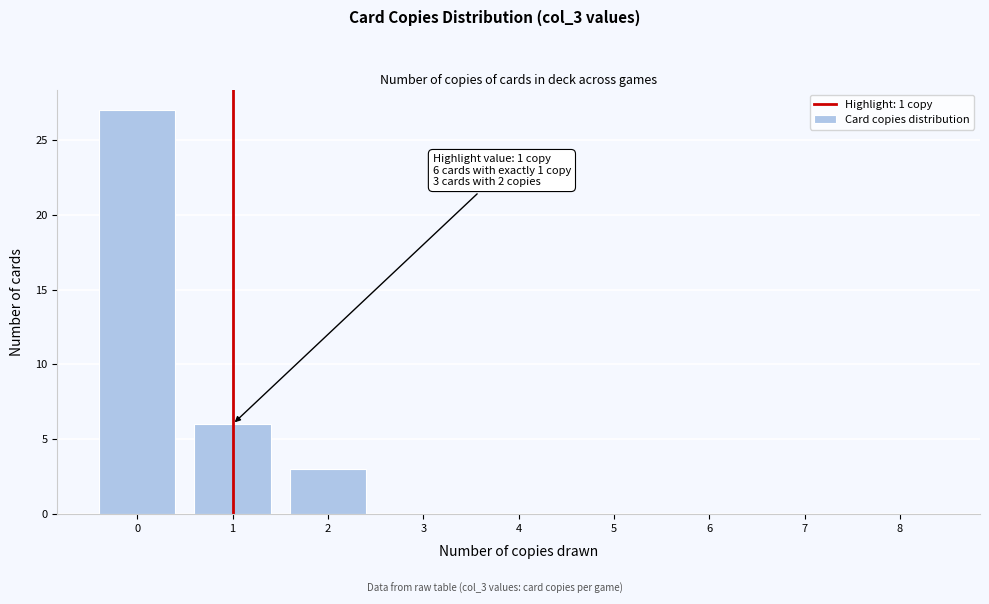

Reading left to right, list all the values displayed in this chart.

0=27	1=6	2=3	3=0	4=0	5=0	6=0	7=0	8=0